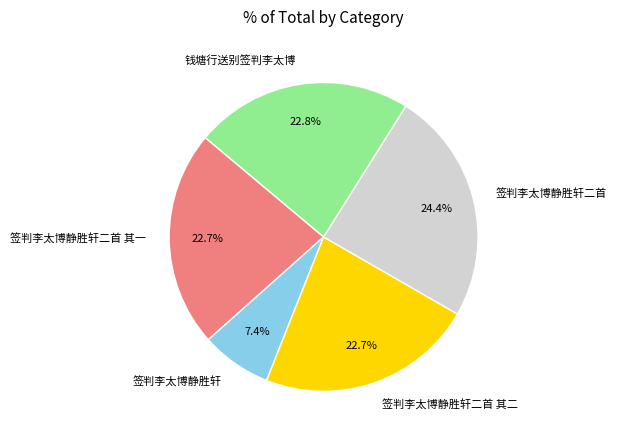

Combined, do 签判李太博静胜轩 and 钱塘行送别签判李太博 account for over 50%?

No